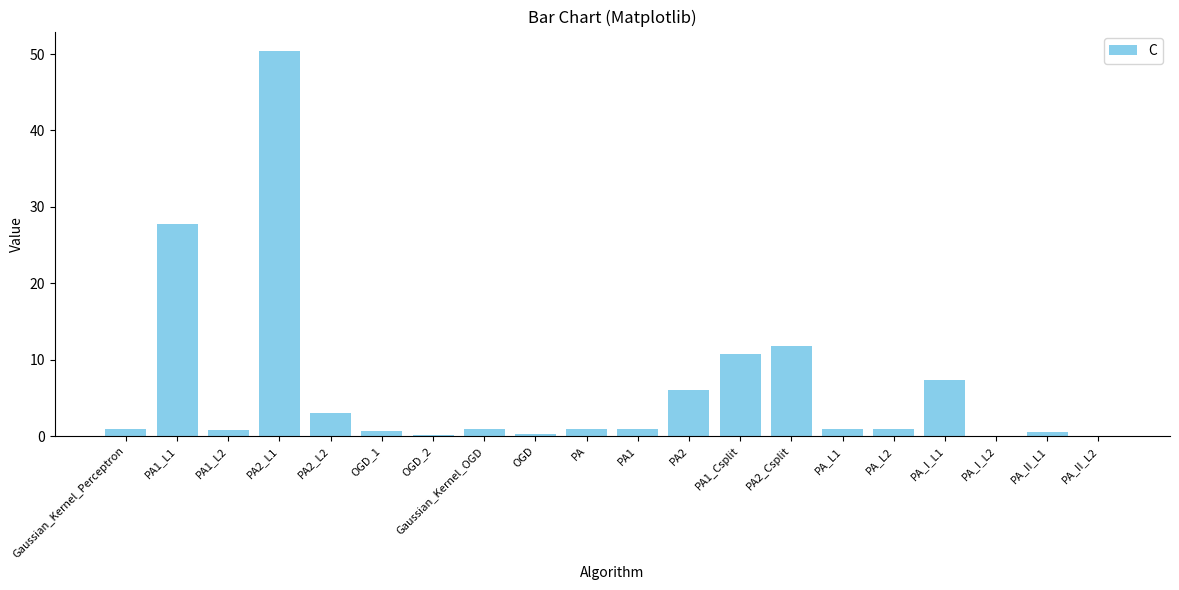

The value at PA2_Csplit is 11.8. True or false?

True